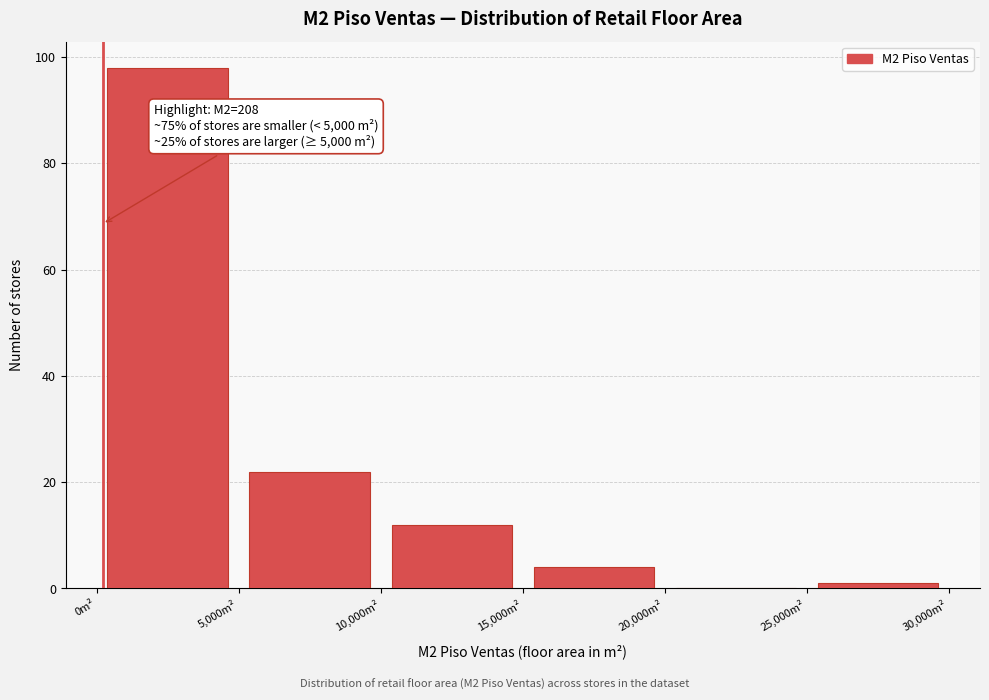

Which range on the x-axis has the tallest bar?

0 to 5000